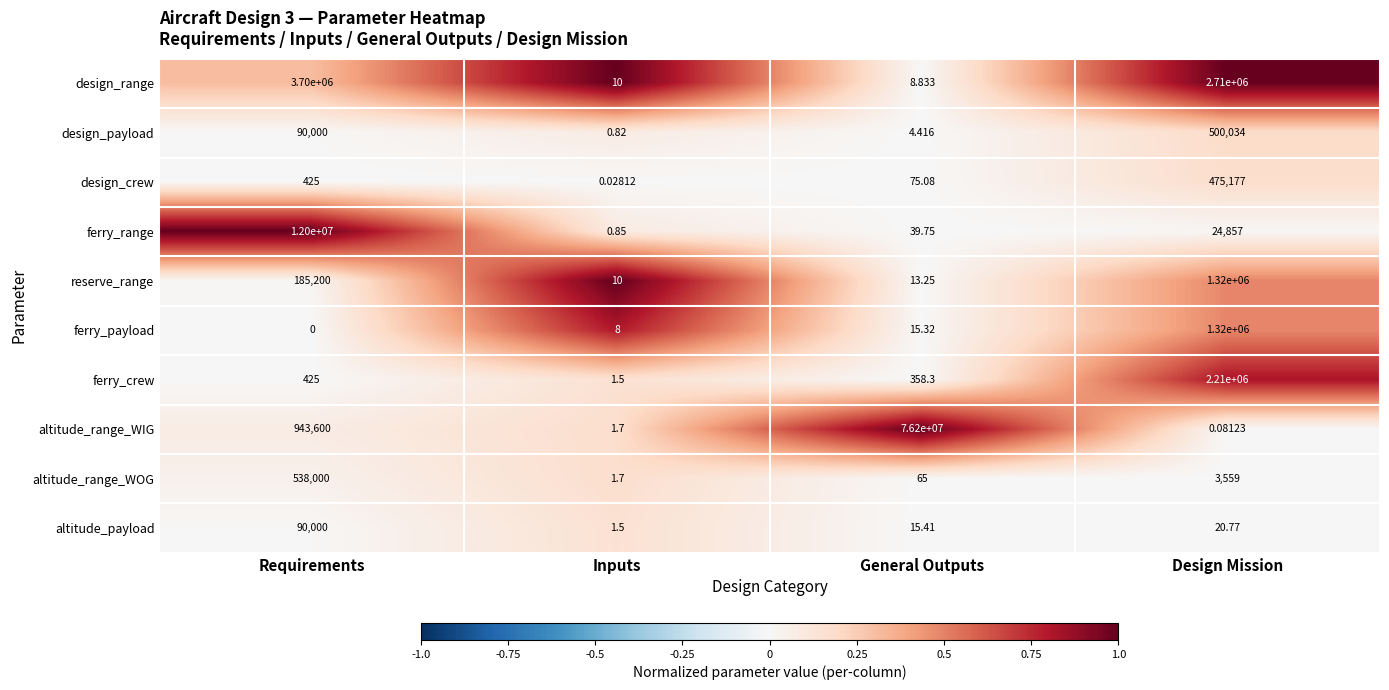

What is the maximum value shown in the chart?

76200000.0